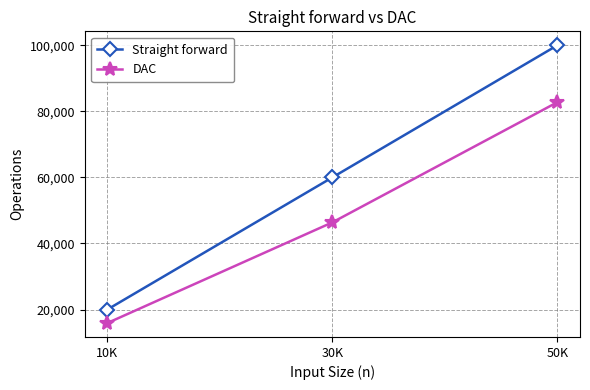

Reading left to right, transcribe all the data shown in this chart.

Straight forward: 10K=19994	30K=59994	50K=99994
DAC: 10K=15902	30K=46382	50K=82766